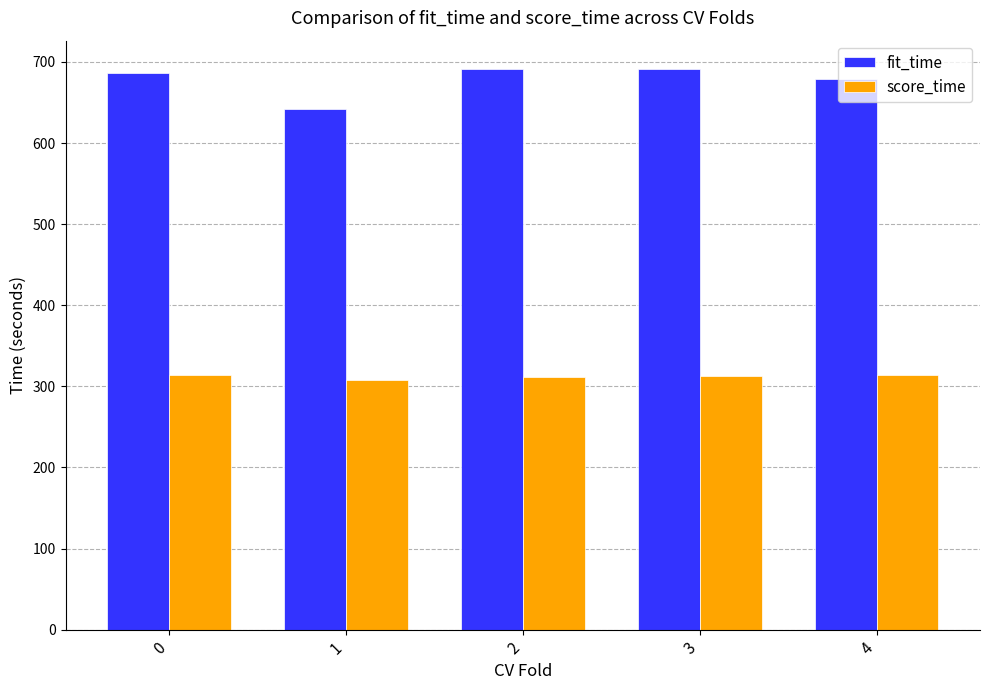

What is the sum of the score_time values at 4 and 0?

626.9